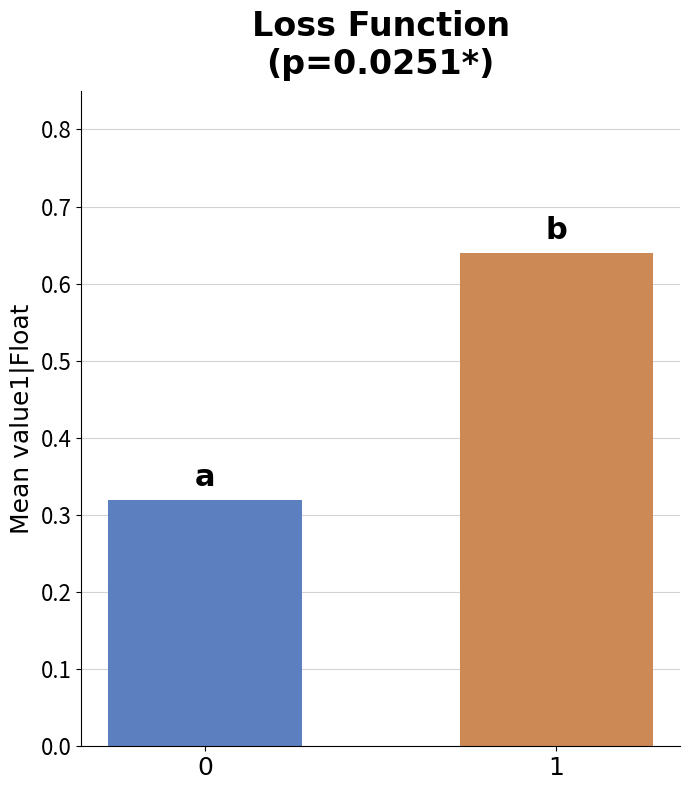

What is the sum of the values at 0 and 1?

1.0